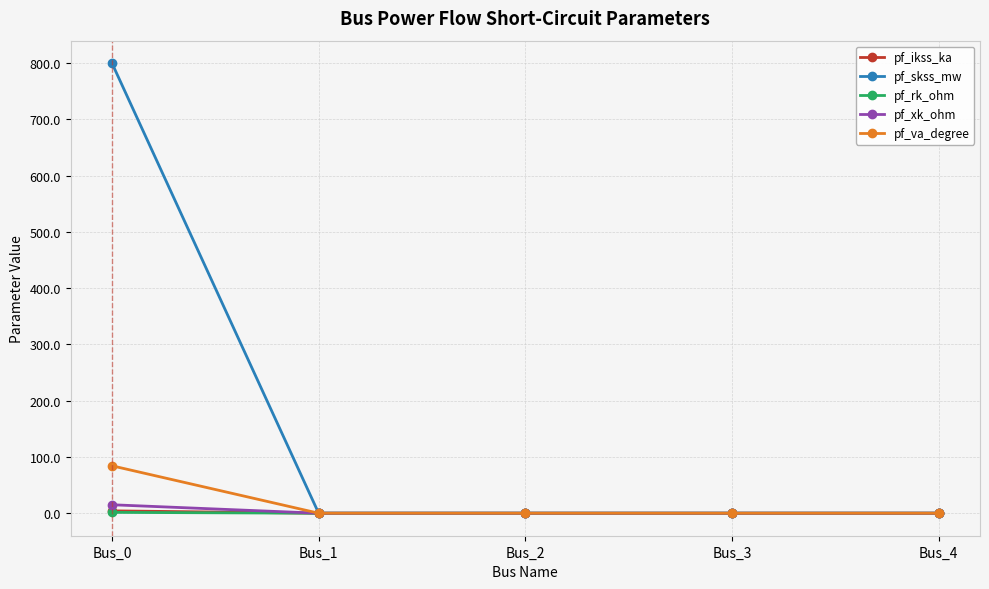

How many lines are shown in the chart?

5